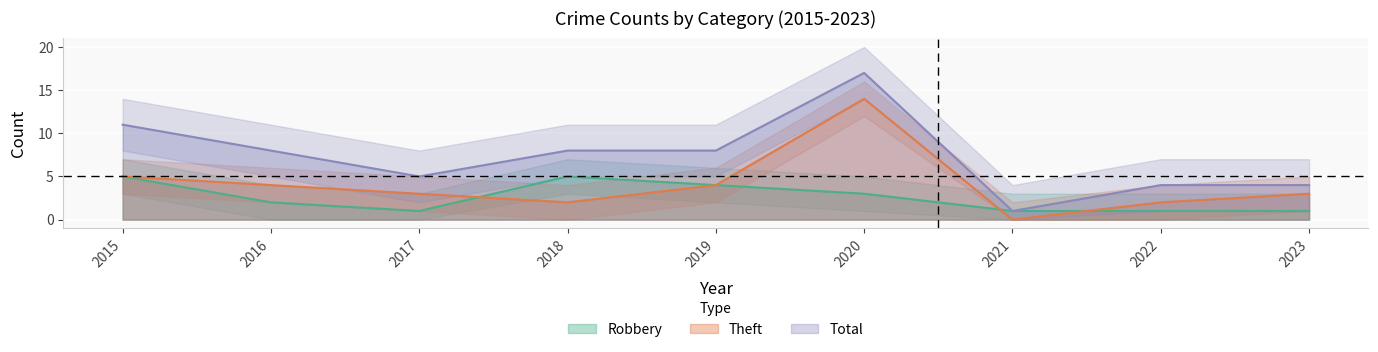

Where is the first local minimum for Total?

2017